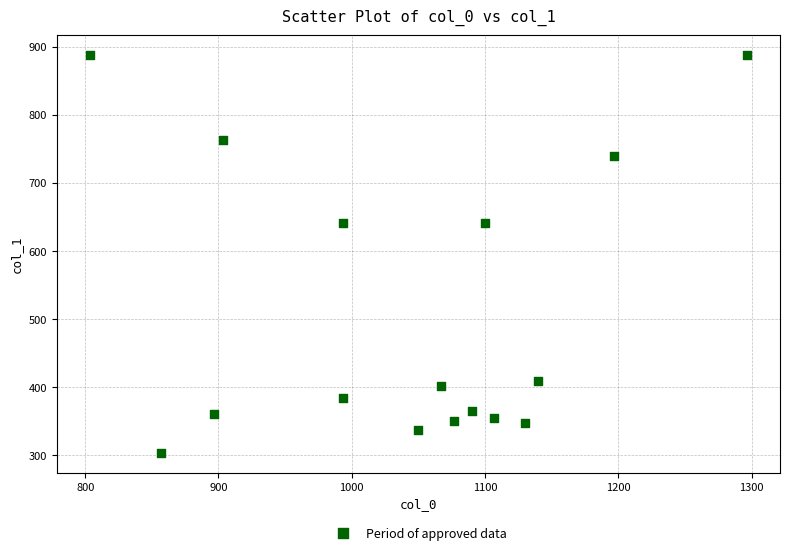

What is the range of Y values (max minus min)?

583.9